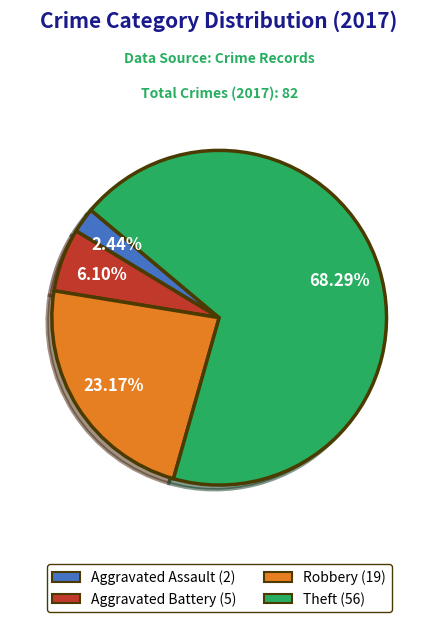

To the nearest percent, what is the difference between the largest and smallest slice percentages?

66%